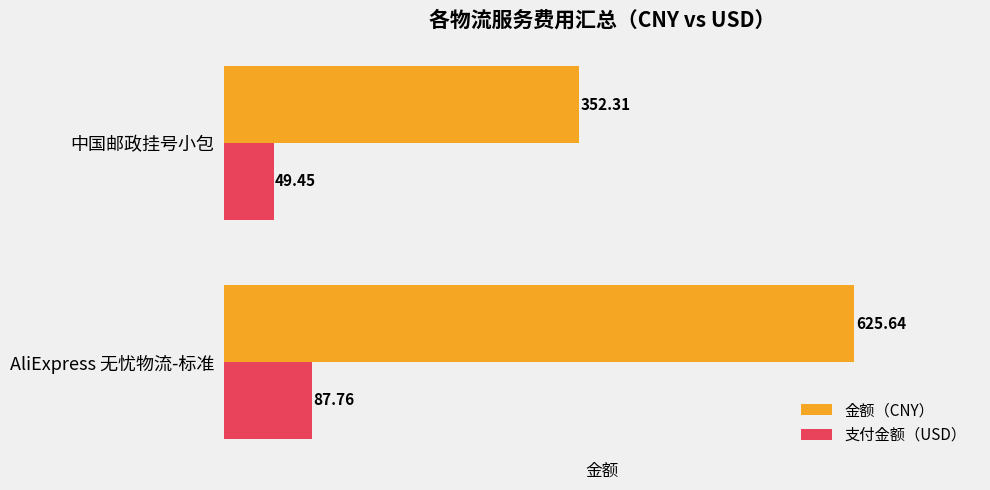

What is the maximum value shown in the chart?

625.6